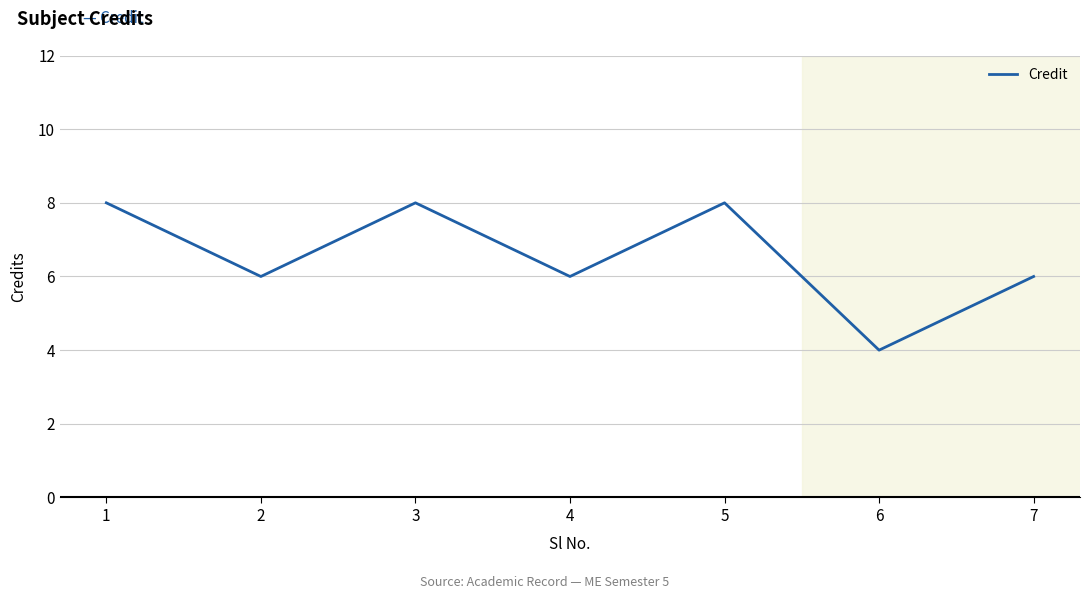

Where is the first local maximum?

3